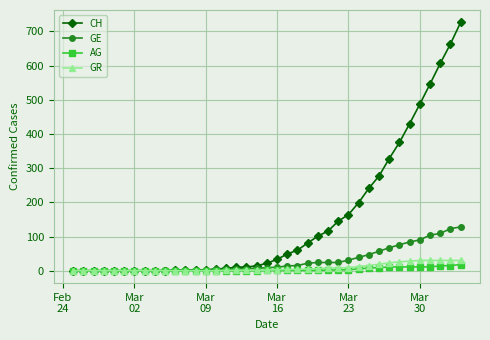

What are all the series names shown in the legend?

CH, GE, AG, GR